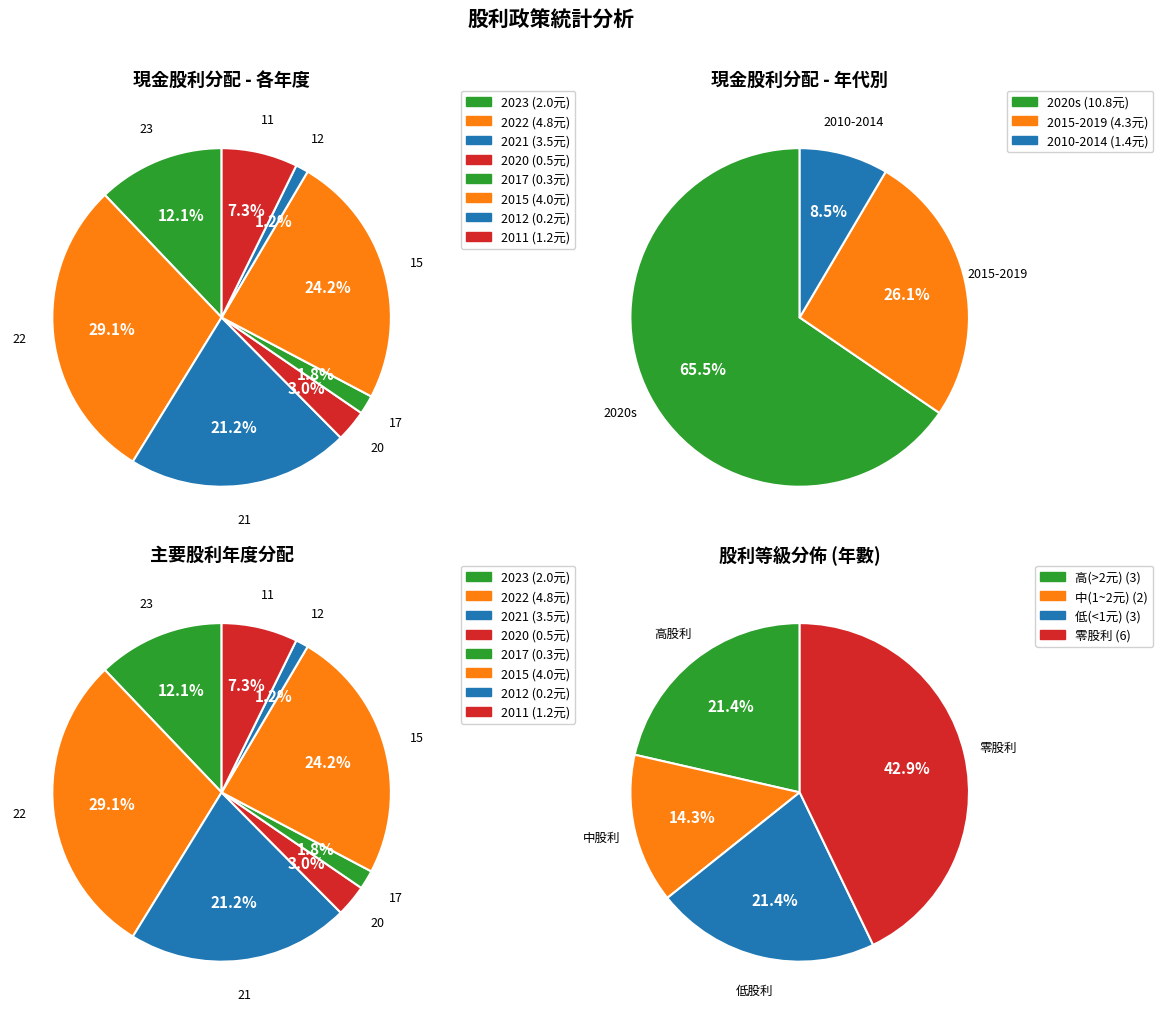

To the nearest percent, what is the combined percentage of 2013 and 2011?

7%